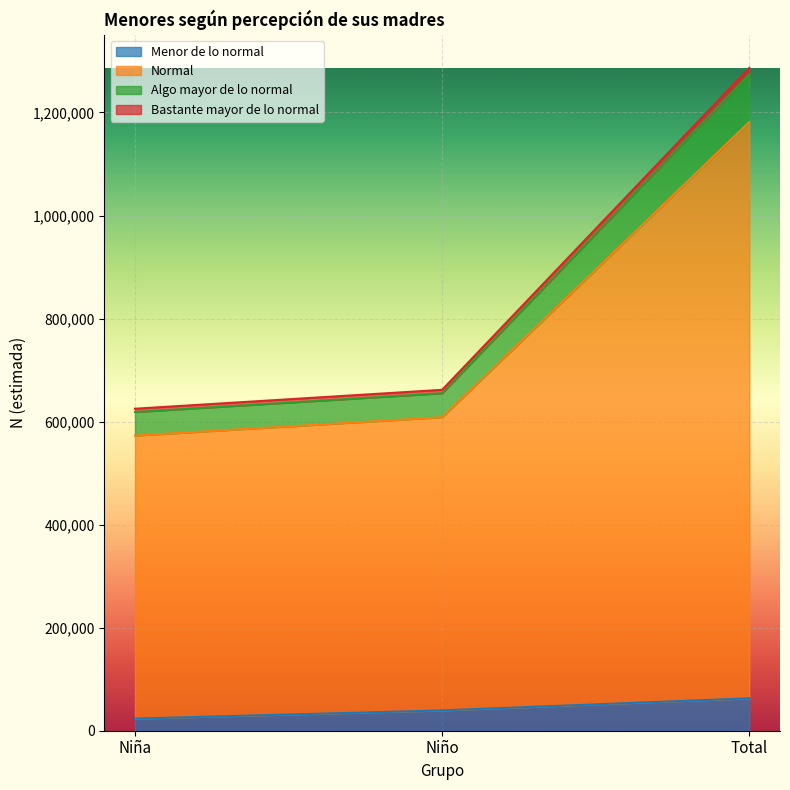

What is the label of the 1st point from the left?

Niña